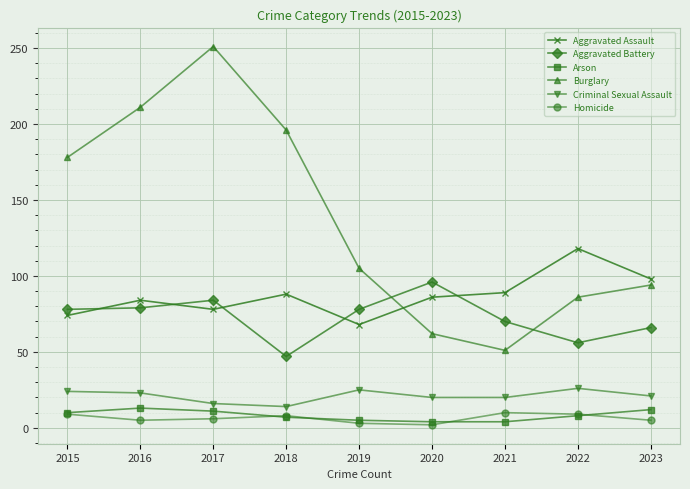

At which category does Burglary reach its first local peak?

2017